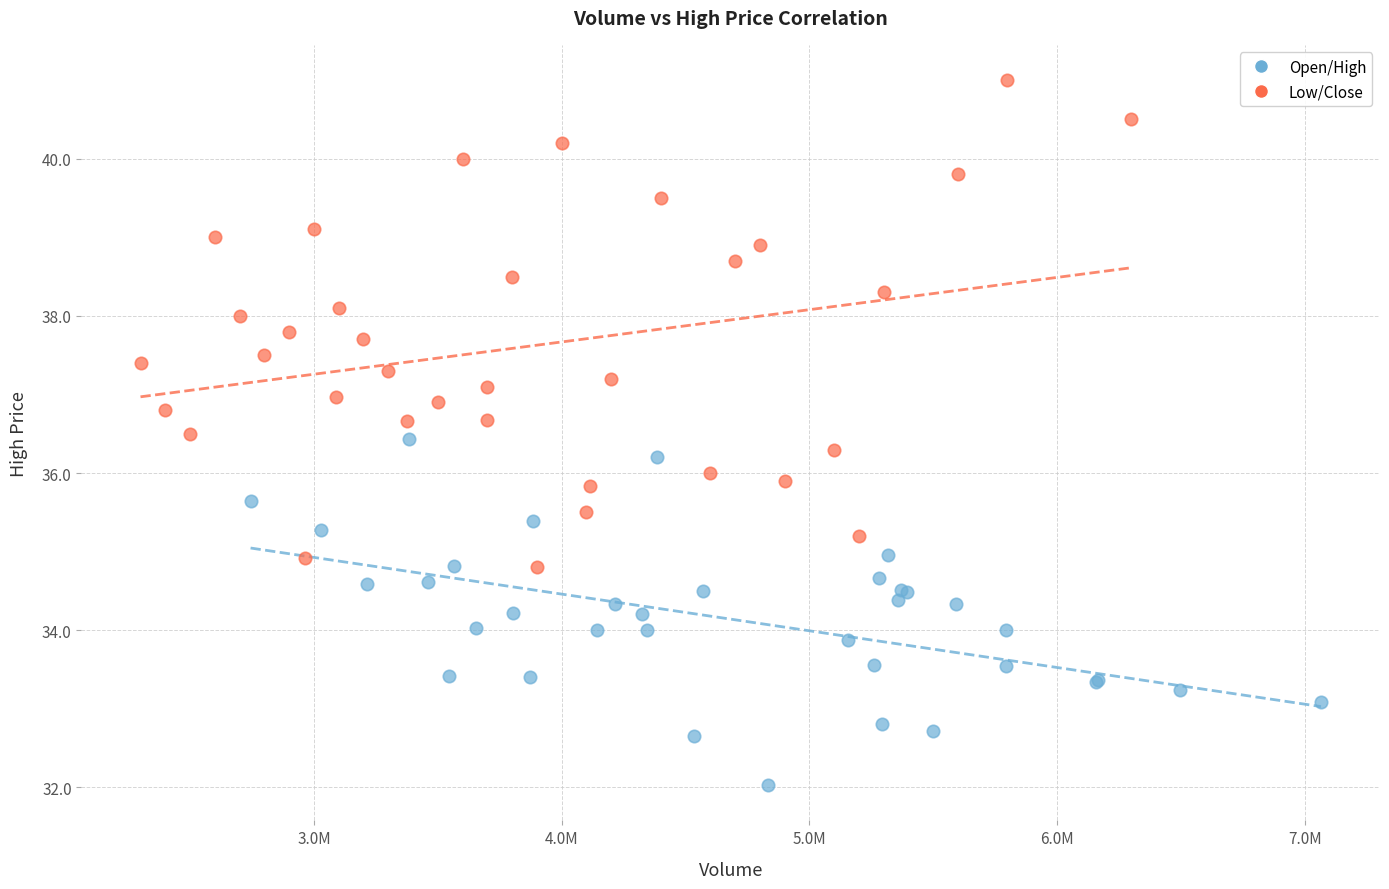

Which series reaches the maximum Y coordinate?

Low/Close